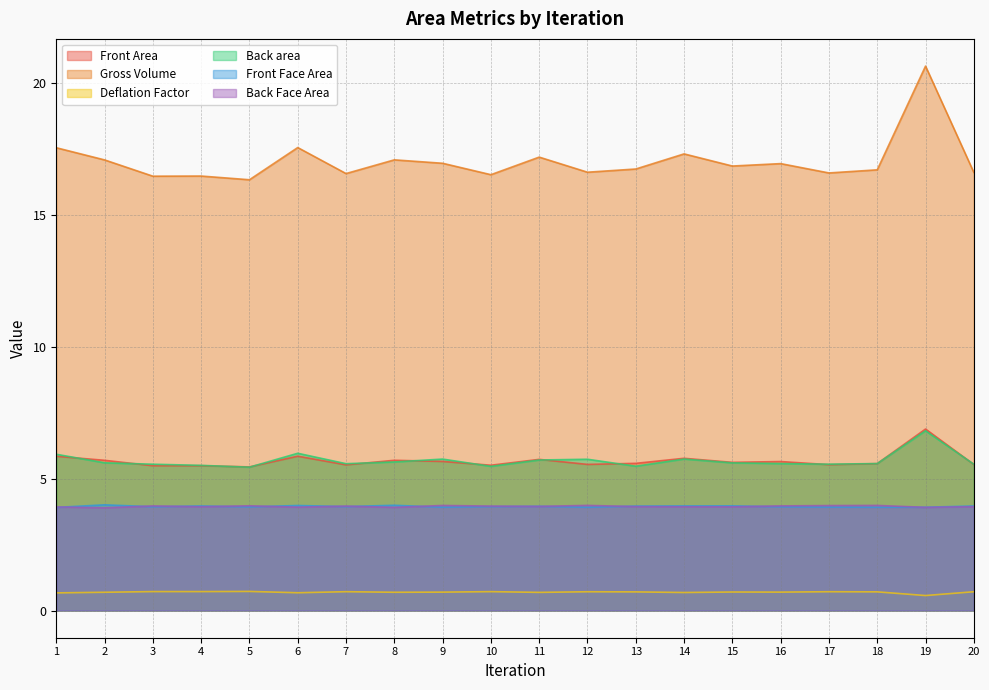

Read the Front Area value at 8.

5.7